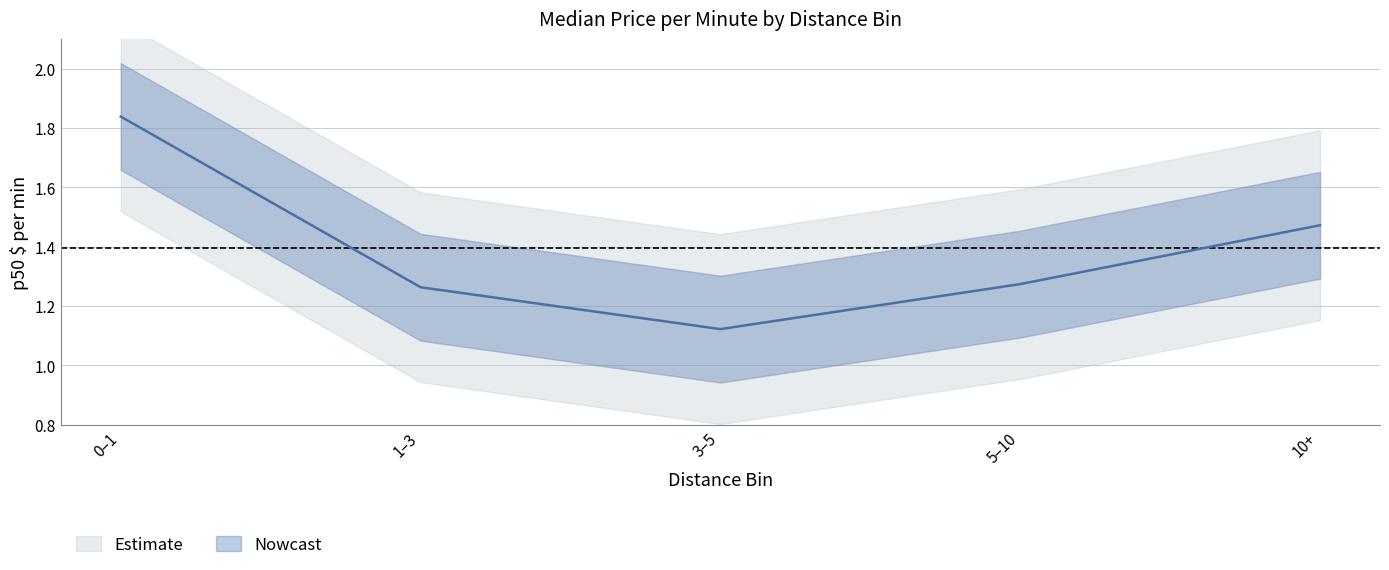

Is it true that the value at 1–3 is 0.3?

False